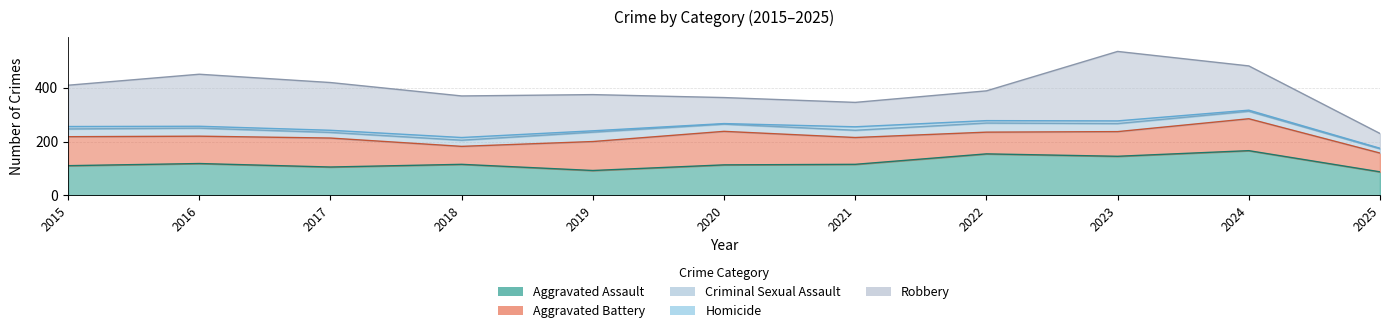

List the labels in order of Aggravated Assault value, smallest first.

2025, 2019, 2017, 2015, 2020, 2018, 2021, 2016, 2023, 2022, 2024